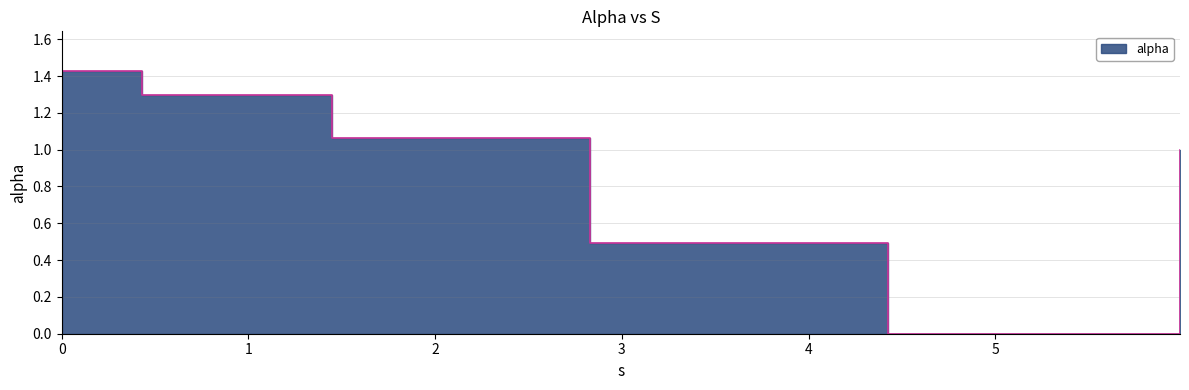

List the labels in order of value, smallest first.

4.427713734667048, 2.830022962755337, 5.988857178928866, 1.446642329615705, 0.43209545757248347, 0.0